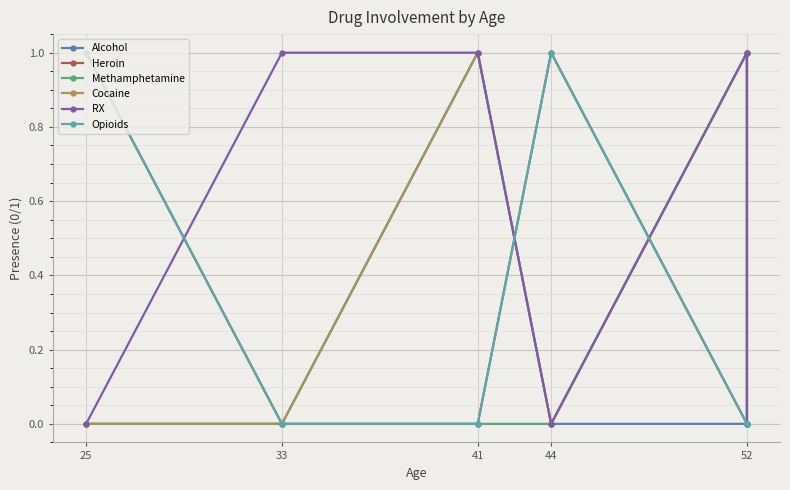

What is the total value across all series at 33?

1